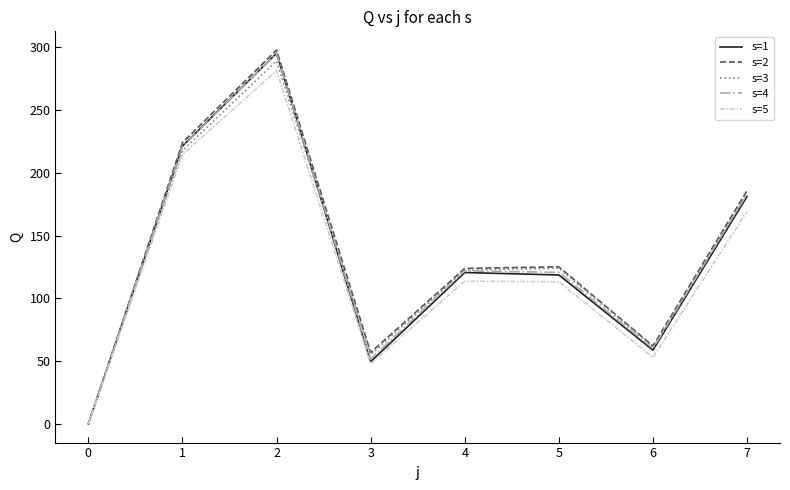

Is the value of s=5 at 0 greater than the value of s=1 at 3?

No